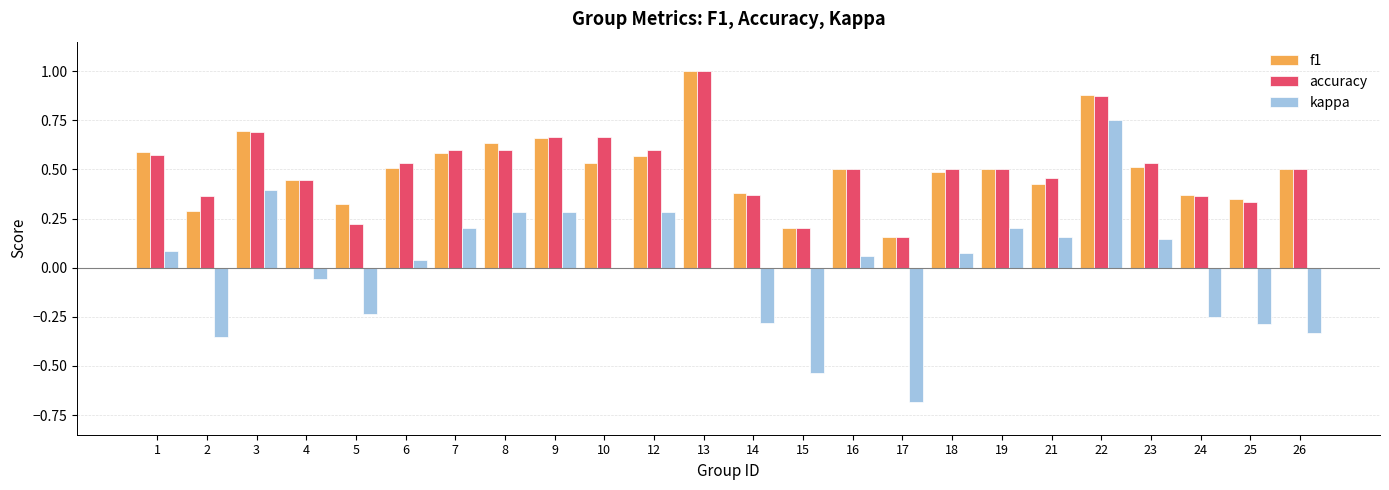

What is the sum of all f1 values?

12.1